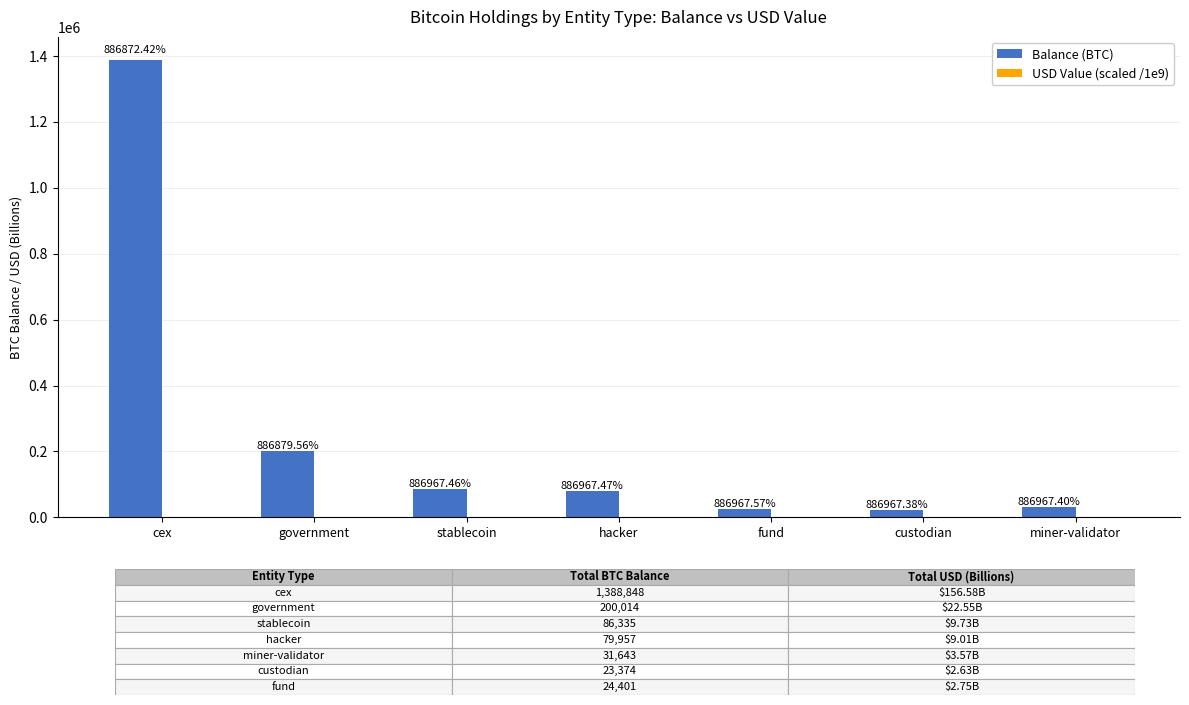

List the labels in order of Balance (BTC) value, smallest first.

custodian, fund, miner-validator, hacker, stablecoin, government, cex